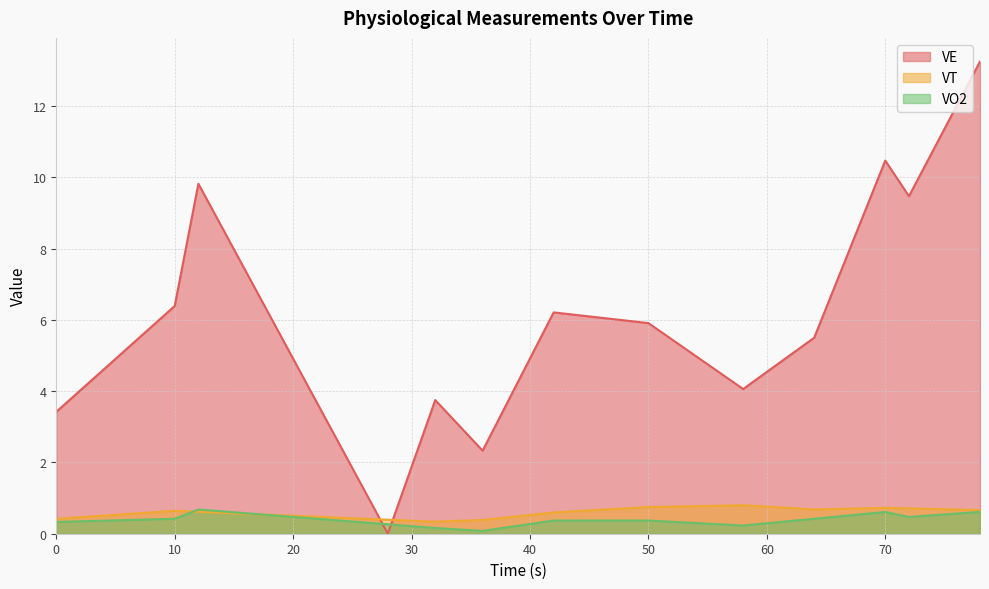

Where is the first local maximum for VE?

12.0